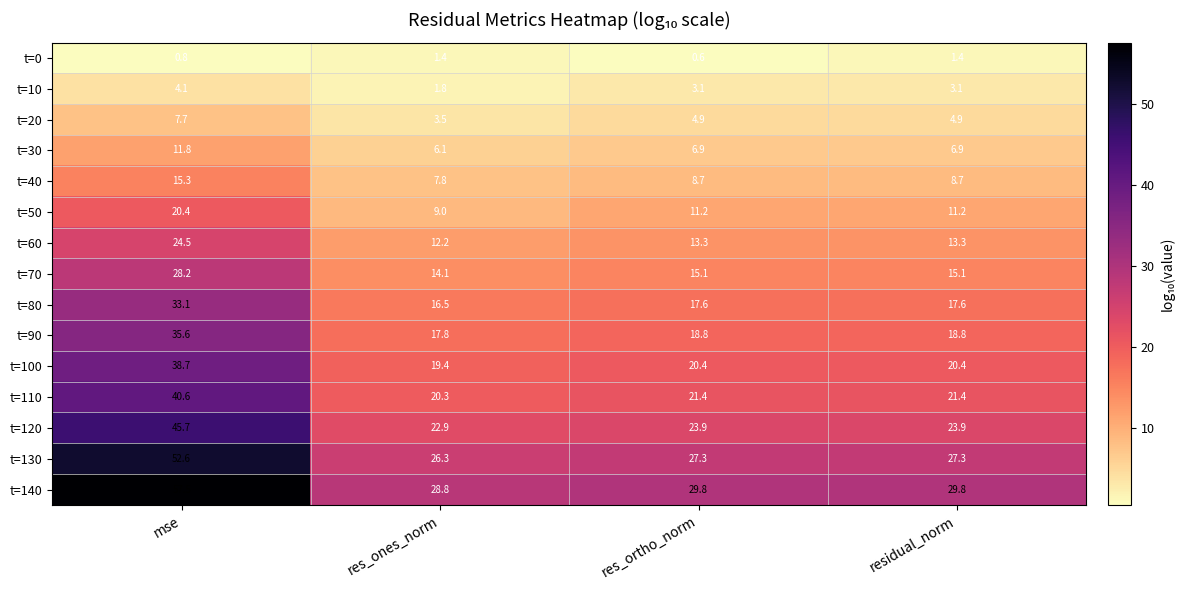

How many values in the t=140 series exceed 29?

3